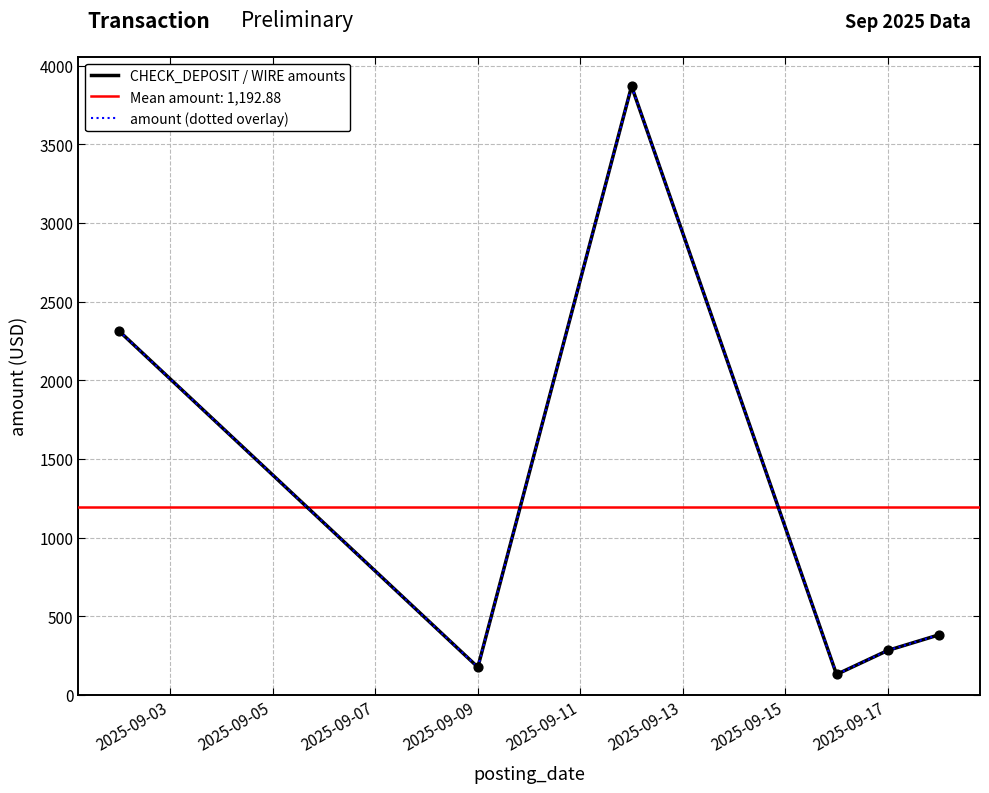

Which series contains the highest Y value?

CHECK_DEPOSIT / WIRE amounts